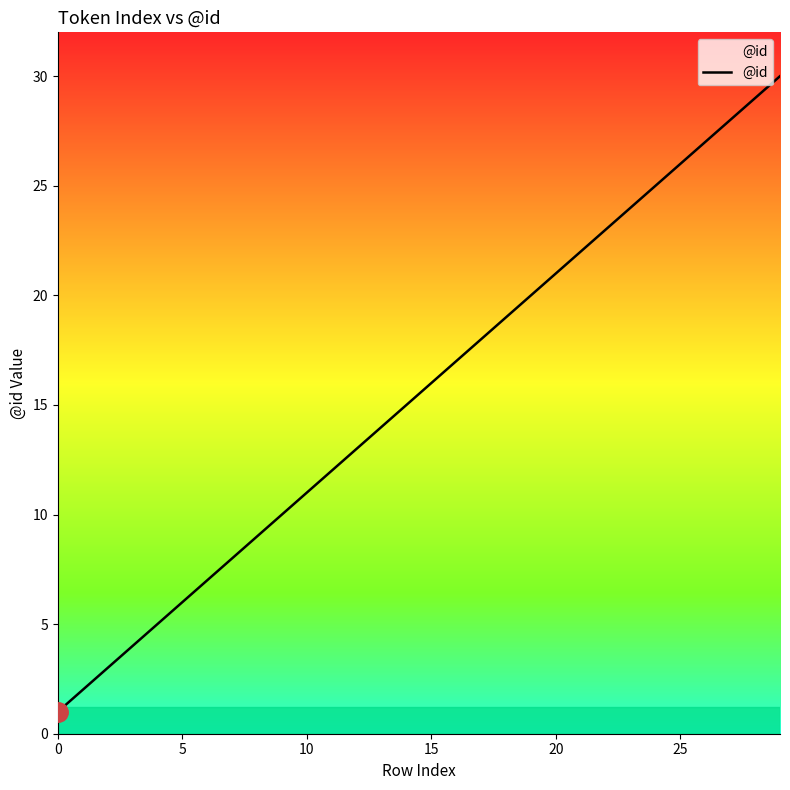

What is the difference between the maximum and minimum values?

29